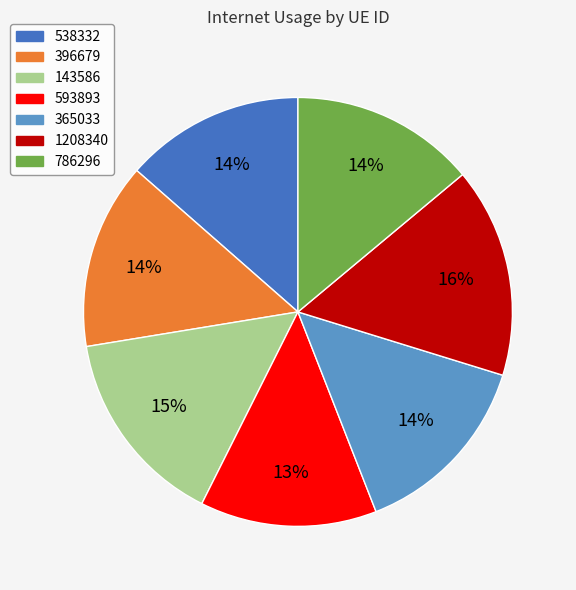

To the nearest percent, what percentage of the pie is 786296?

14%